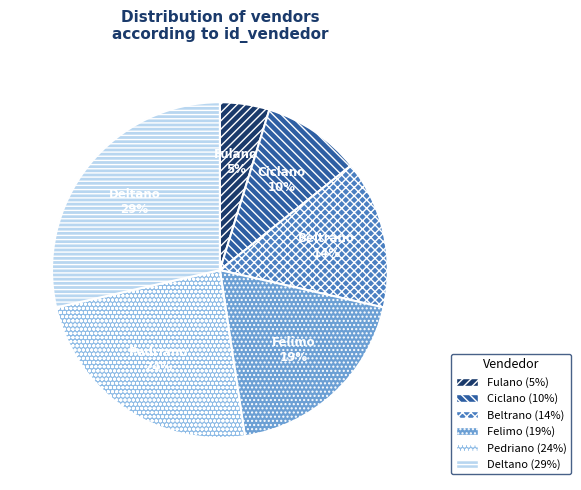

The Ciclano slice represents 10% of the pie. True or false?

True